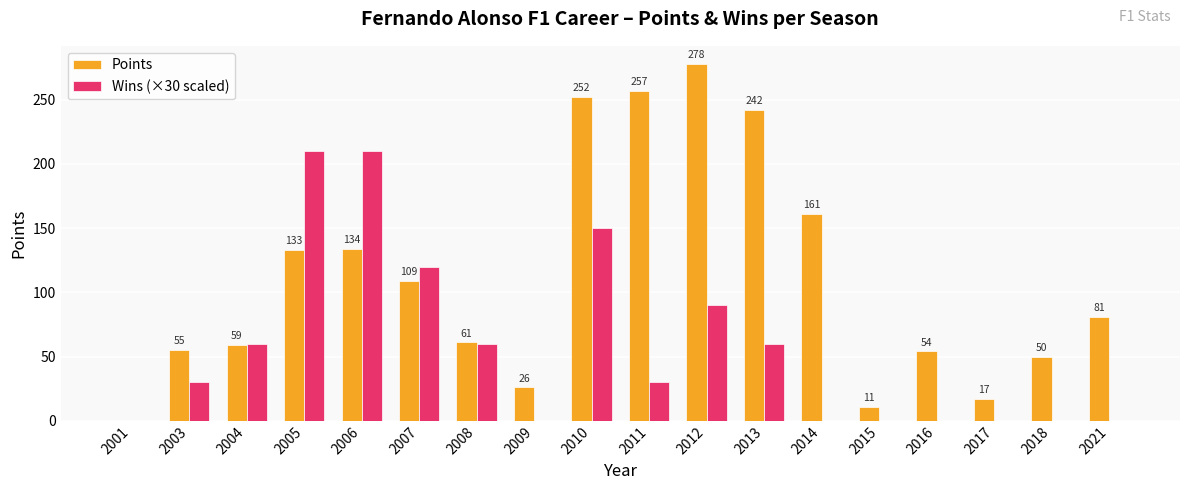

How many groups of bars are there?

18